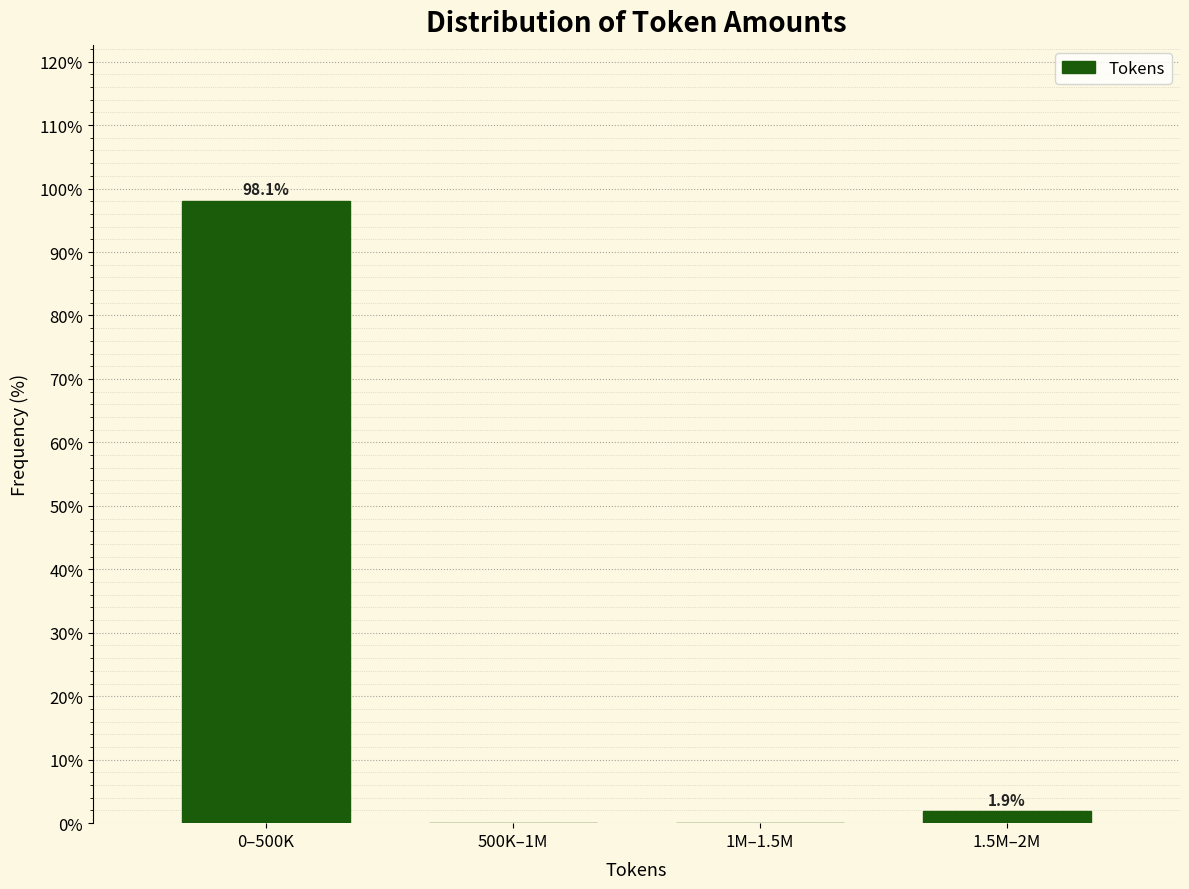

Reading left to right, what are all the values shown in this chart?

0–500K=98.1	500K–1M=0.0	1M–1.5M=0.0	1.5M–2M=1.9